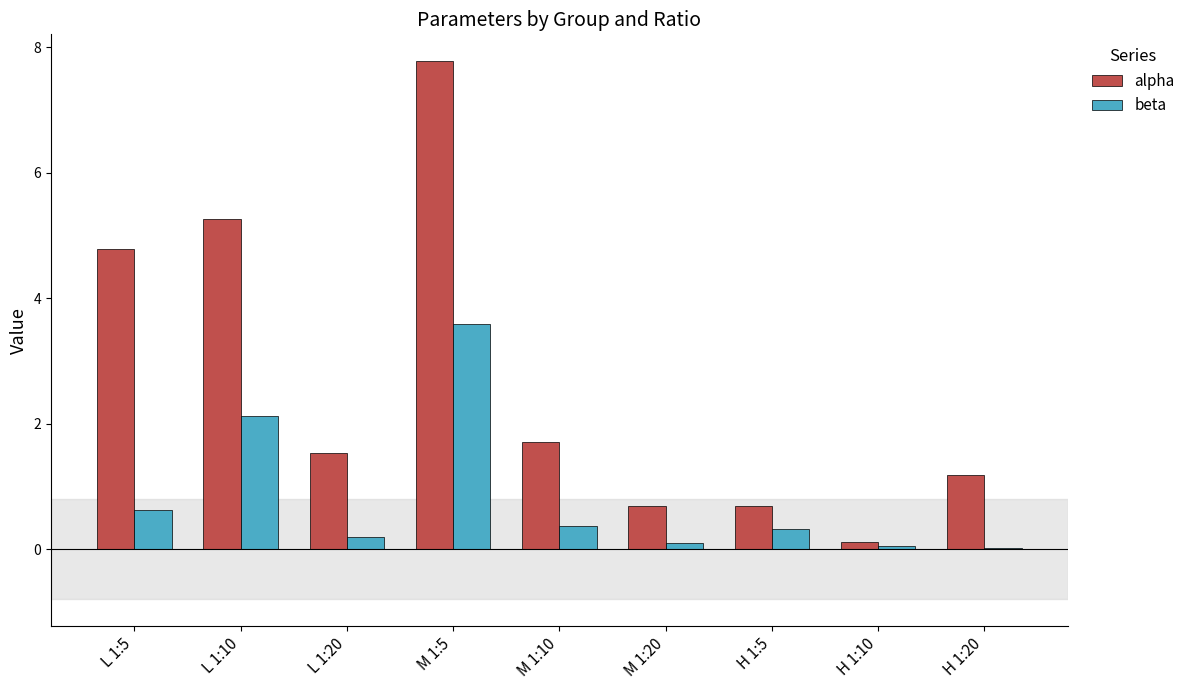

Which series has the largest total across all categories?

alpha